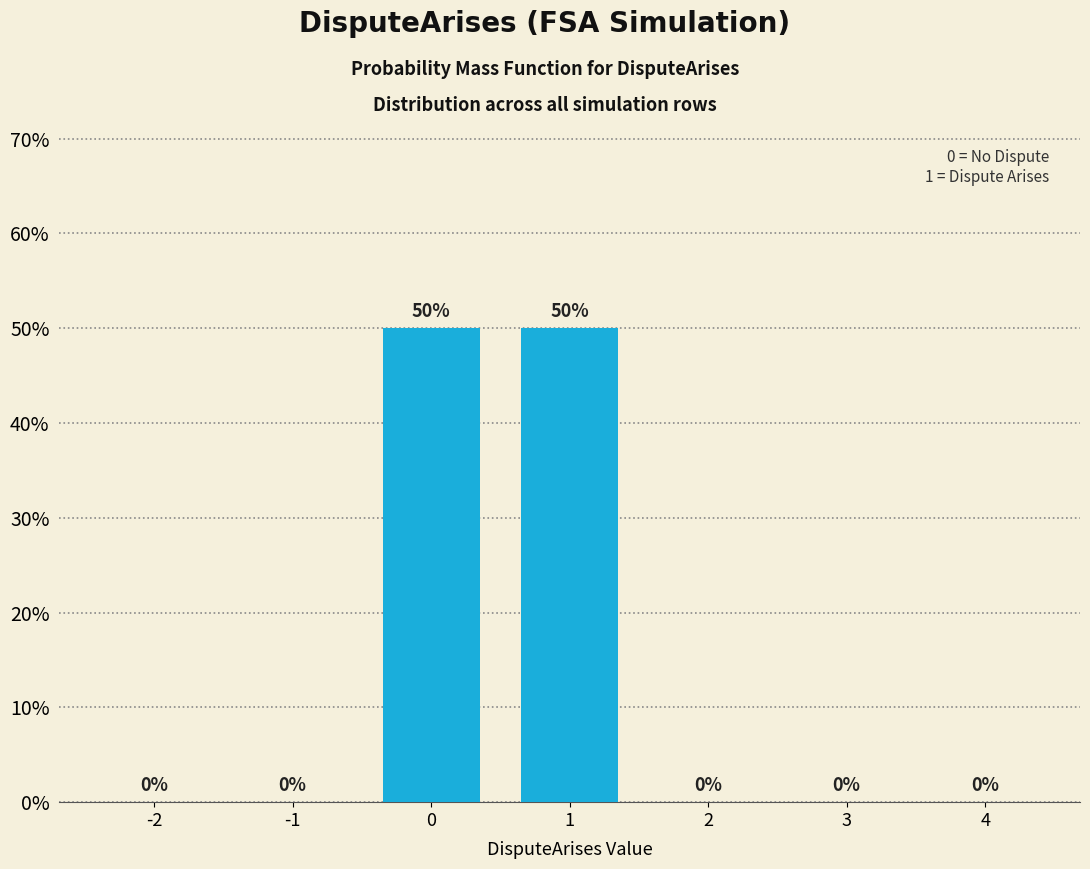

Reading left to right, transcribe all the data shown in this chart.

-2=0	-1=0	0=50	1=50	2=0	3=0	4=0